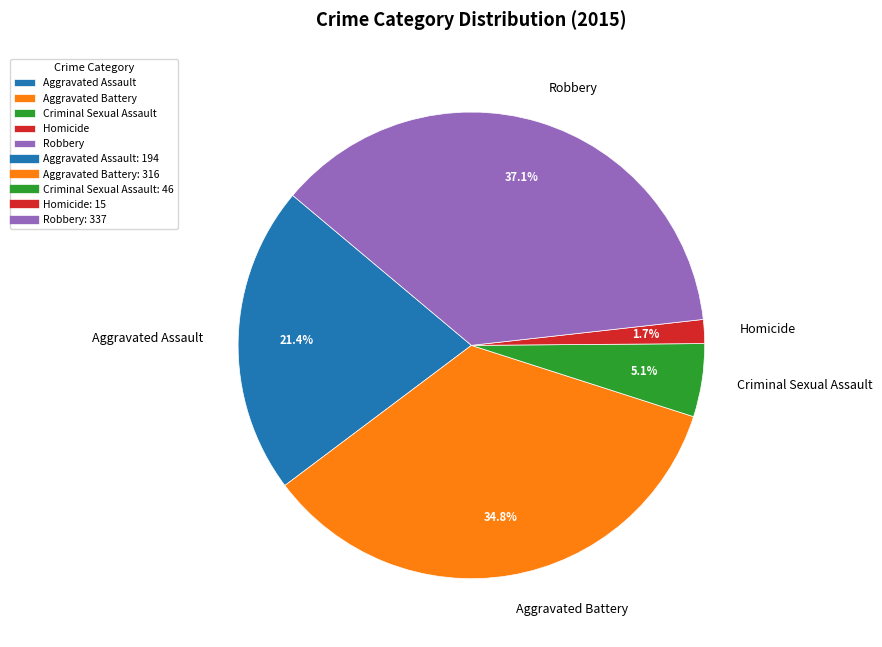

Between Aggravated Assault and Aggravated Battery, which is larger?

Aggravated Battery